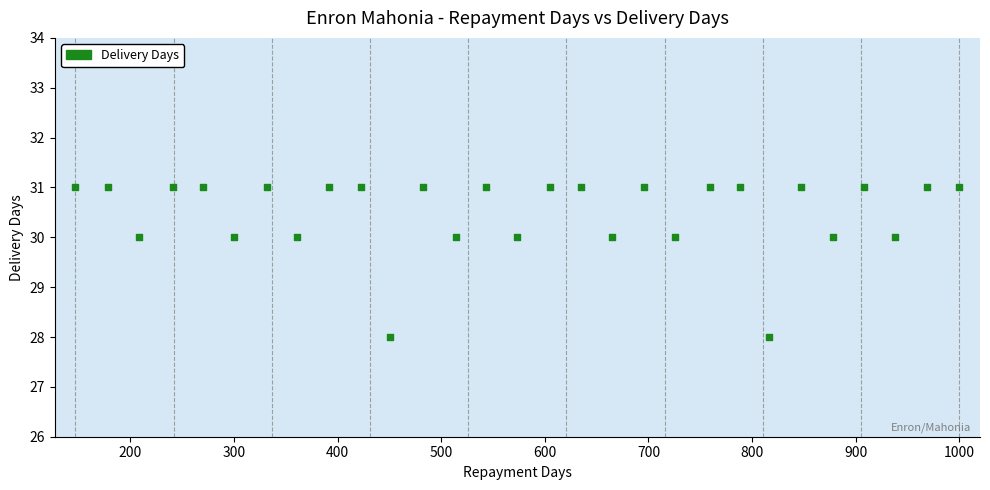

What is the range of X values (max minus min)?

853